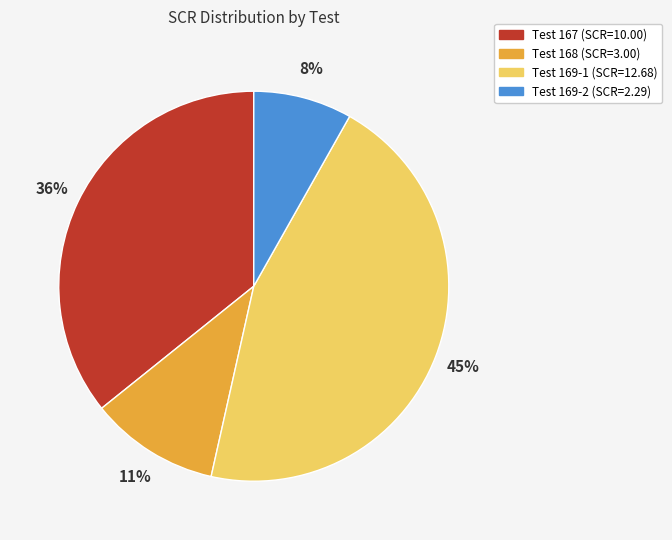

To the nearest percent, what is the difference between the largest and smallest slice percentages?

37%